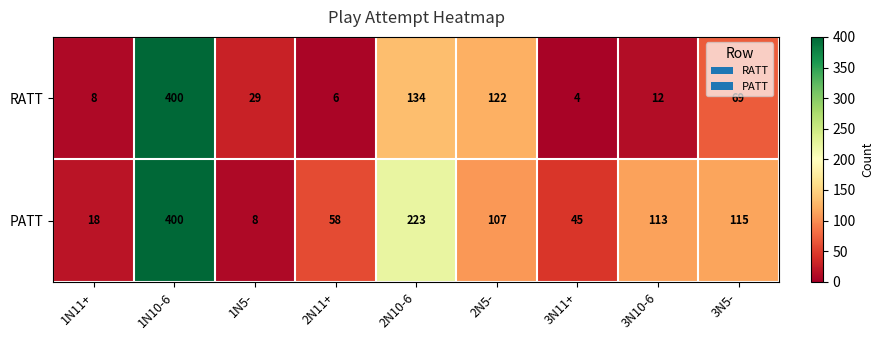

What is the difference between the maximum and second lowest values in the PATT series?

382